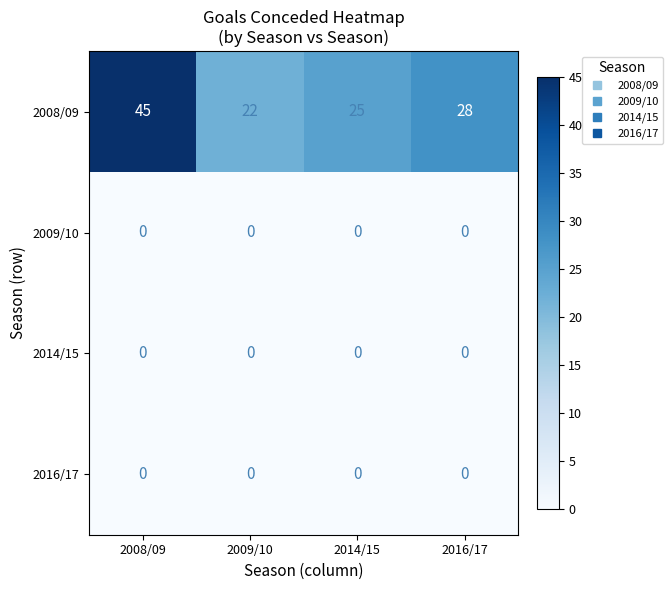

Which series has the largest total across all categories?

2008/09